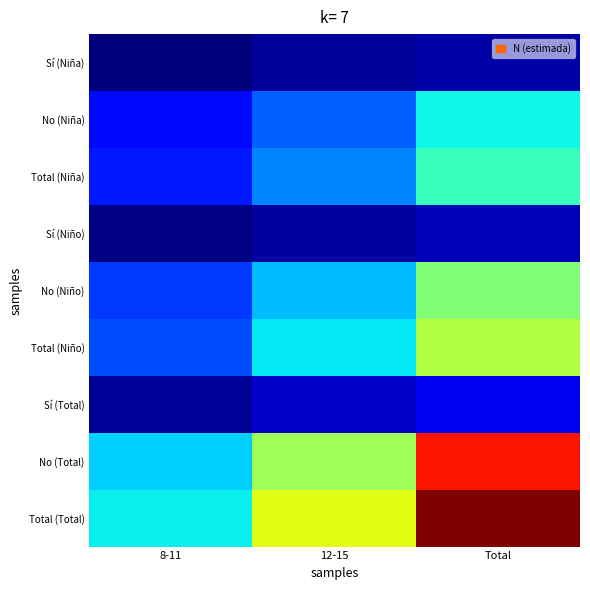

Reading right to left, what are all the values shown in this chart?

Sí (Niña): Total=0.0	12-15=0.0	8-11=0.0
No (Niña): Total=0.4	12-15=0.2	8-11=0.1
Total (Niña): Total=0.4	12-15=0.3	8-11=0.1
Sí (Niño): Total=0.0	12-15=0.0	8-11=0.0
No (Niño): Total=0.5	12-15=0.3	8-11=0.2
Total (Niño): Total=0.6	12-15=0.4	8-11=0.2
Sí (Total): Total=0.1	12-15=0.1	8-11=0.0
No (Total): Total=0.9	12-15=0.5	8-11=0.3
Total (Total): Total=1.0	12-15=0.6	8-11=0.4